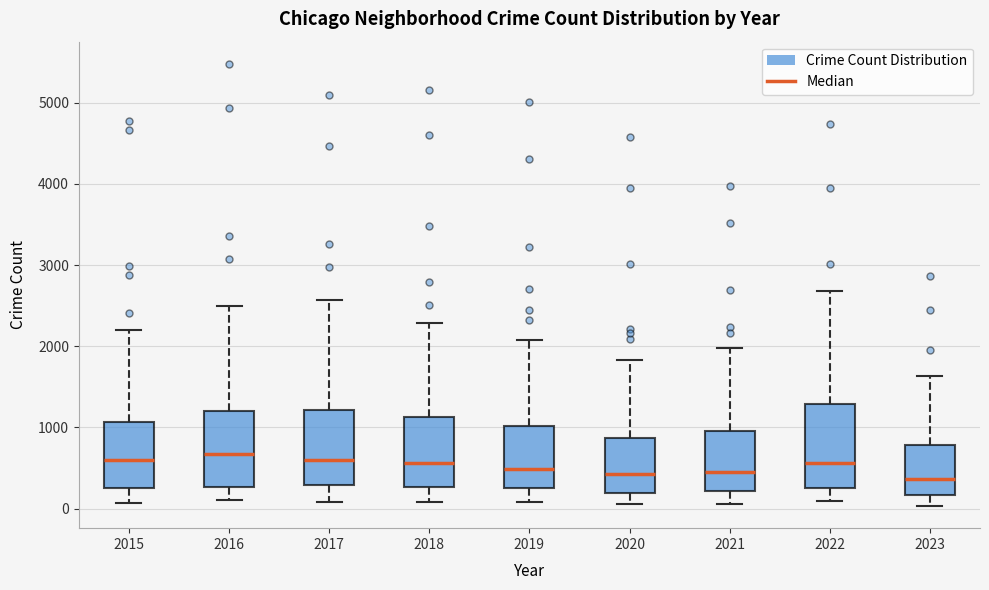

Reading left to right, read every box against the y-axis: the position of its median line, the range the box covers, and the ends of its whiskers. The values are not printed on the chart, so give them approximately, as read against the axis.

2015: median 600, box 300 to 1100, whiskers 100 to 2200
2016: median 700, box 300 to 1200, whiskers 100 to 2500
2017: median 600, box 300 to 1200, whiskers 100 to 2600
2018: median 600, box 300 to 1100, whiskers 100 to 2300
2019: median 500, box 300 to 1000, whiskers 100 to 2100
2020: median 400, box 200 to 900, whiskers 100 to 1800
2021: median 500, box 200 to 900, whiskers 100 to 2000
2022: median 600, box 300 to 1300, whiskers 100 to 2700
2023: median 400, box 200 to 800, whiskers 0 to 1600